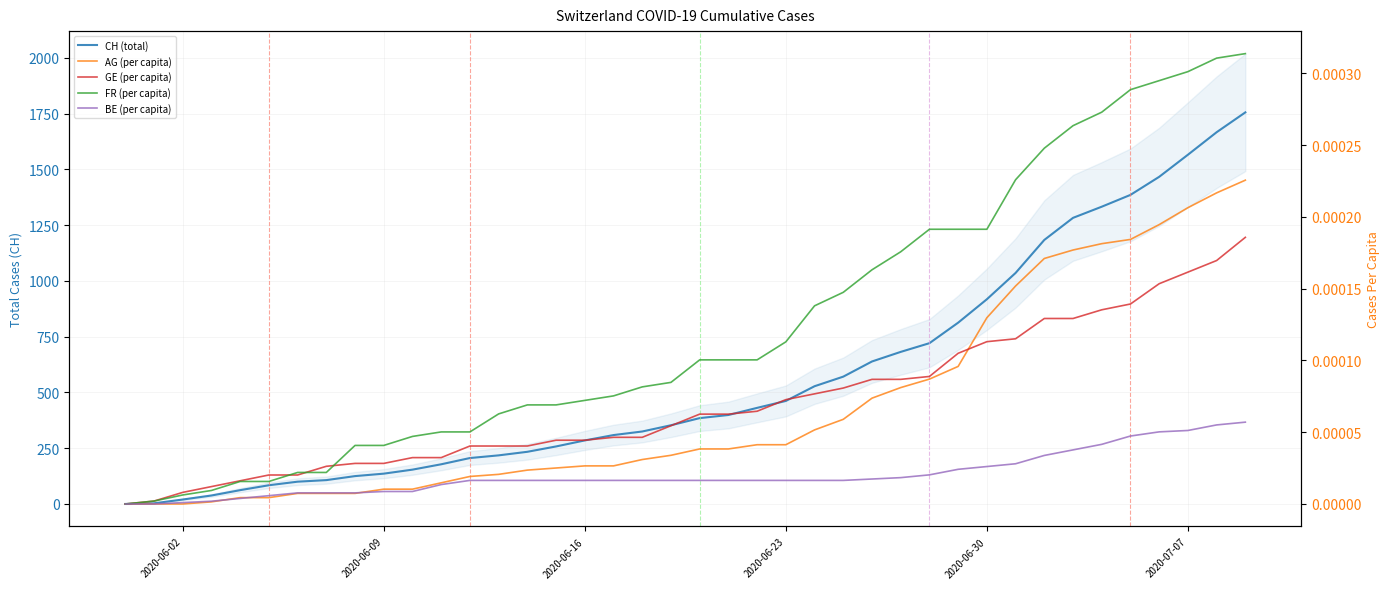

True or false: BE (per capita) and GE (per capita) cross at least once.

False